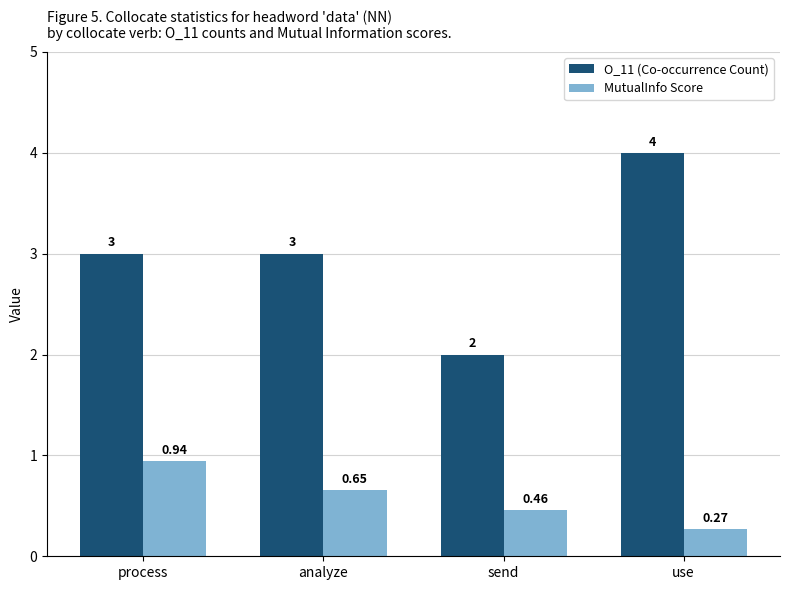

What is the average value of the O_11 (Co-occurrence Count) series?

3.0